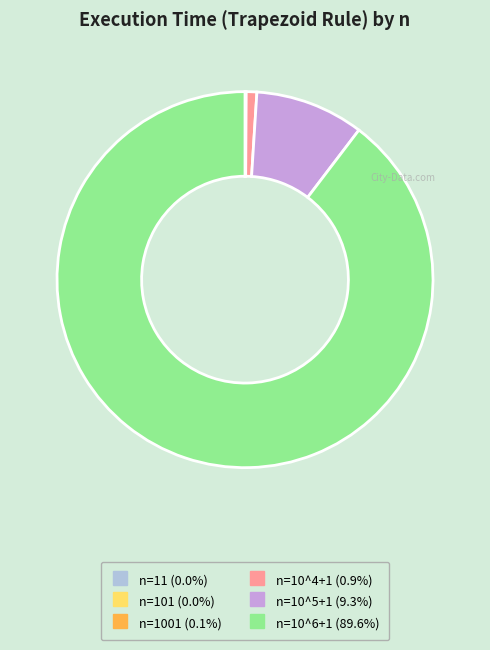

Is there a majority slice in this chart?

Yes